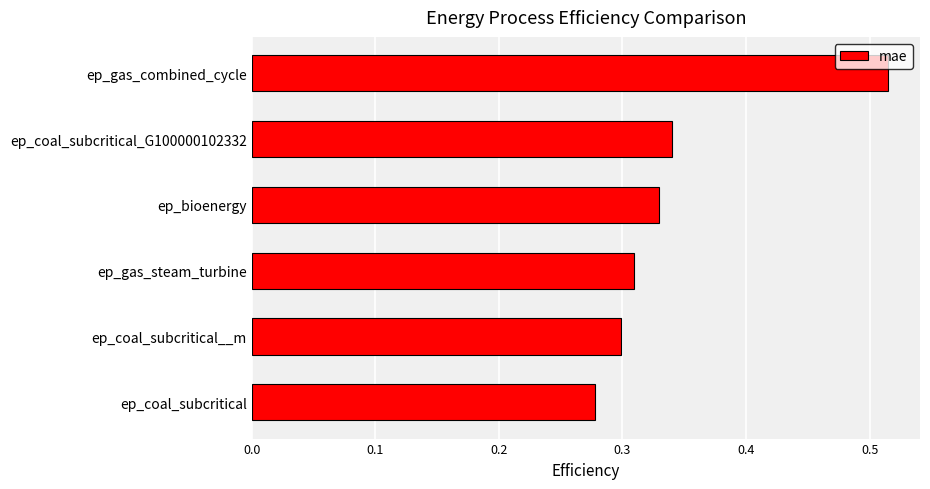

What is the sum of all values?

2.1